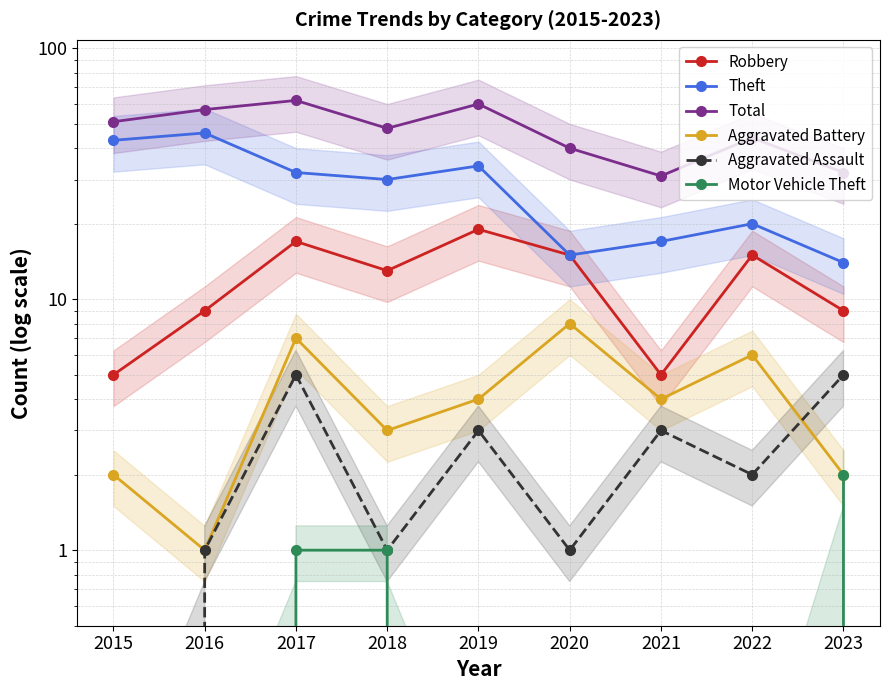

Which series has the largest range (max minus min)?

Theft